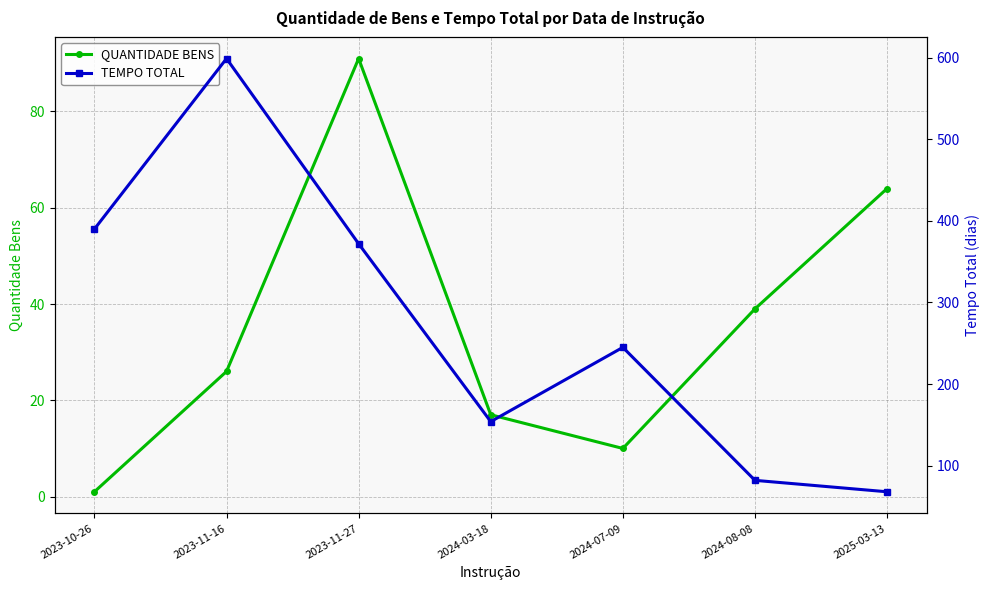

Rank the series by their average value, from lowest to highest.

QUANTIDADE BENS, TEMPO TOTAL